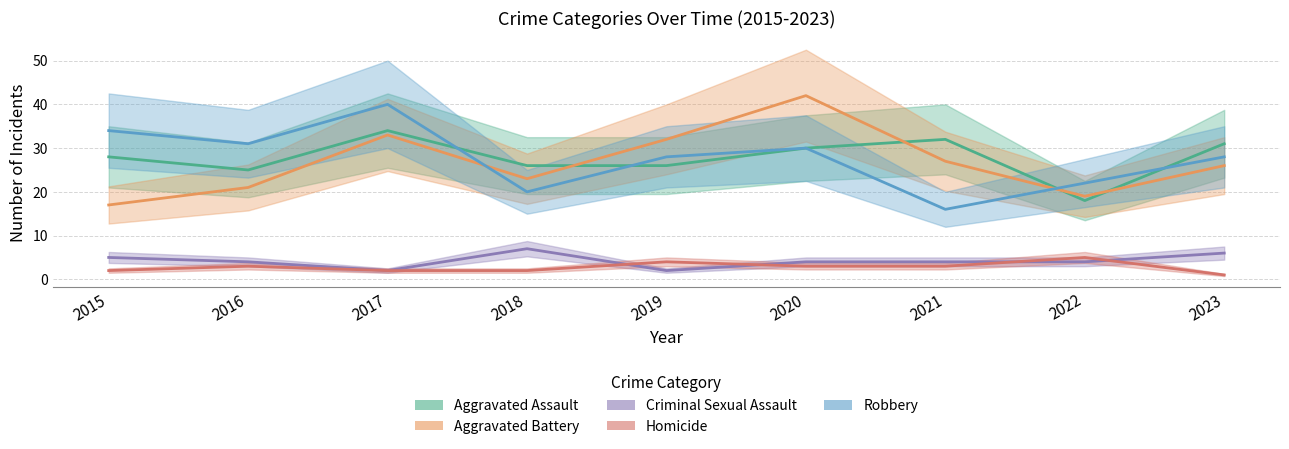

Where is the first local minimum for Criminal Sexual Assault?

2017